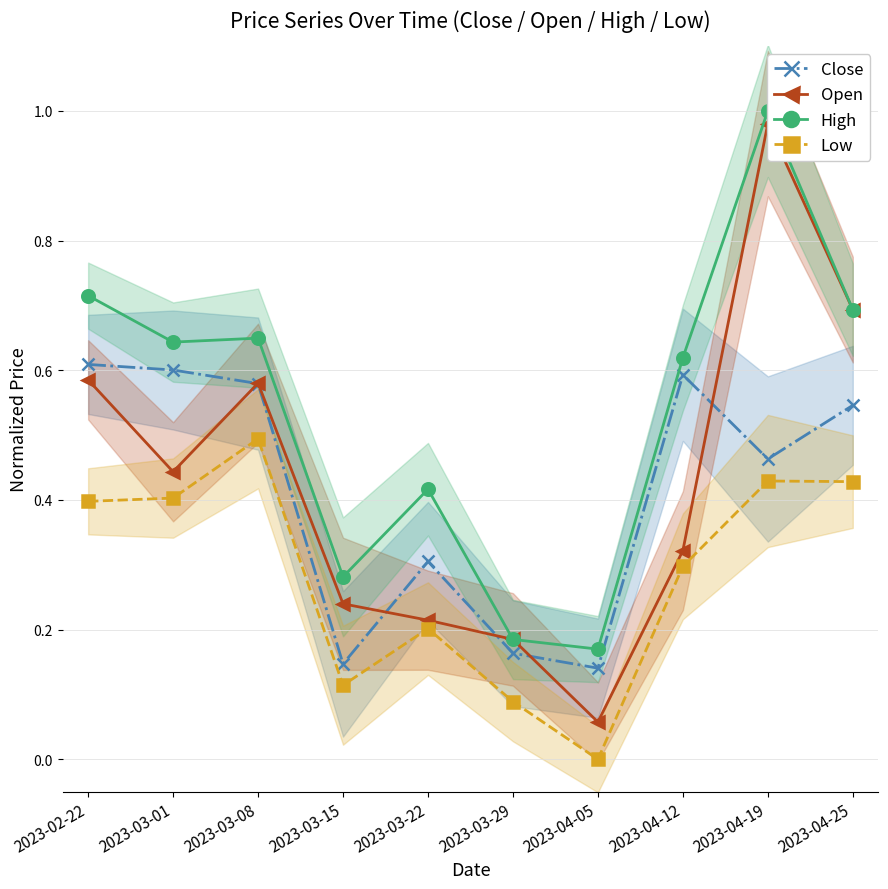

What is the difference between the highest and lowest values at 2023-03-29?

0.1